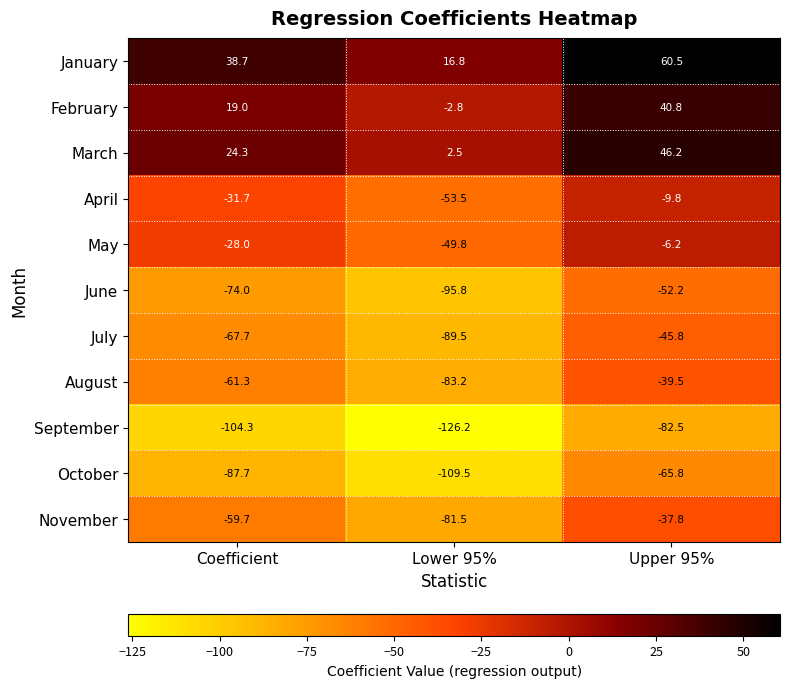

What is the spread (max minus min) of values at Coefficient?

143.0